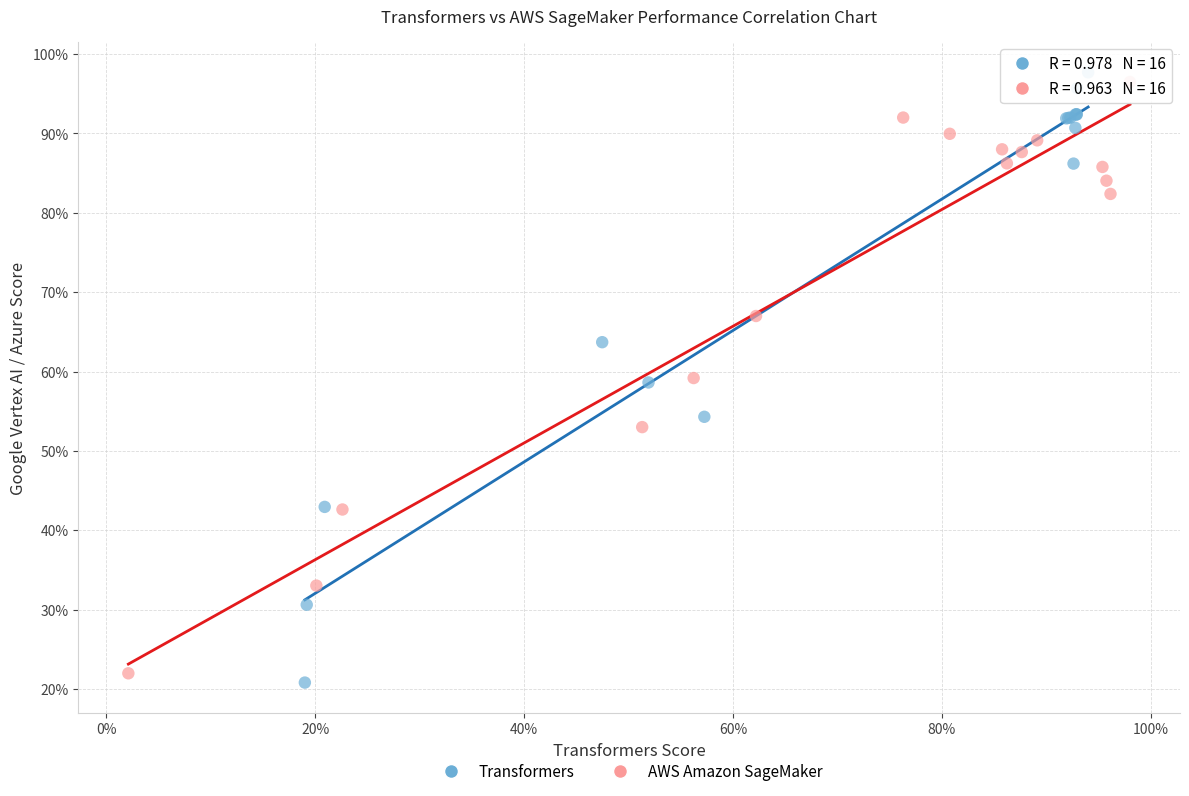

Which series contains the highest Y value?

Transformers